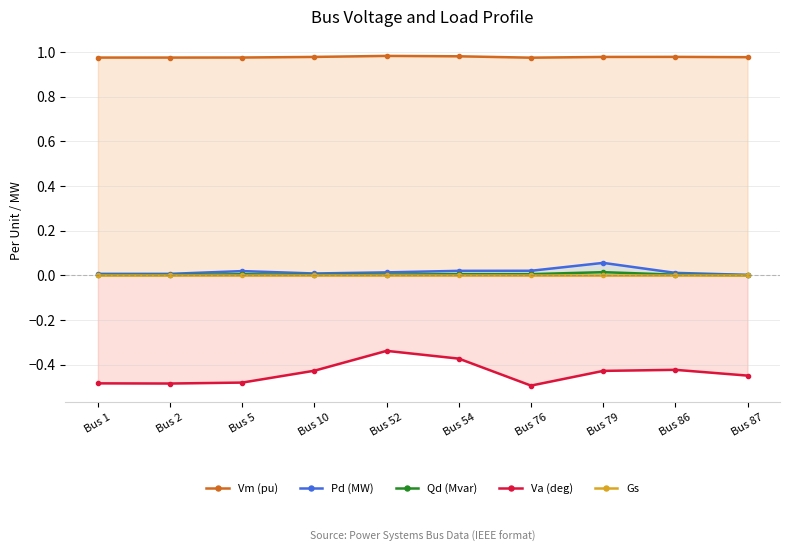

At which category is the sum across all series the highest?

Bus 52